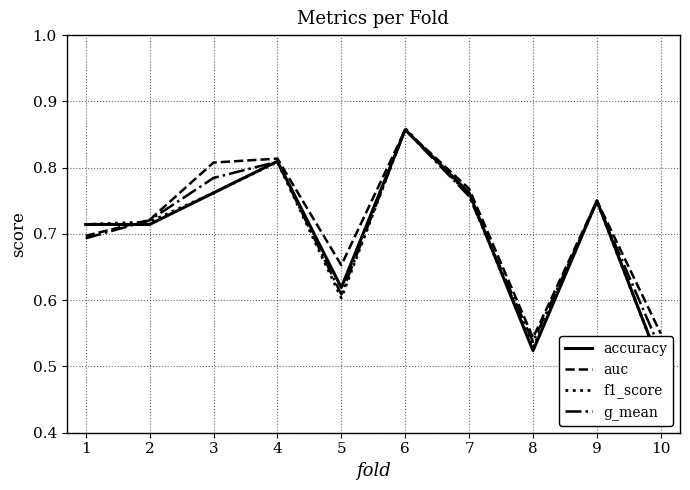

How many interior local peaks does the auc series have?

3